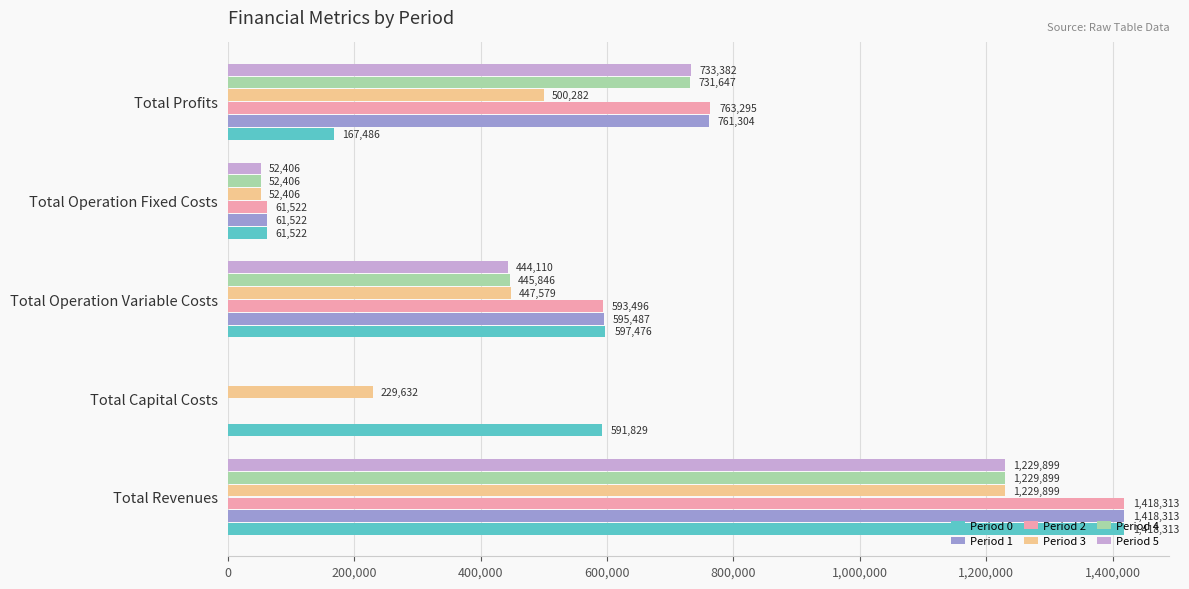

How many distinct data groups are displayed?

6